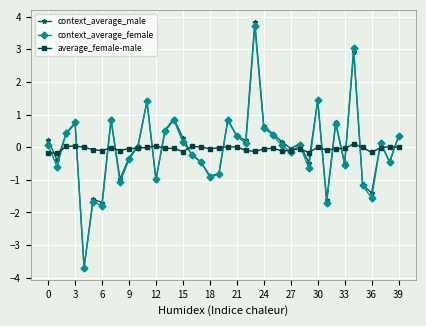

Which series has the widest spread of values?

context_average_male